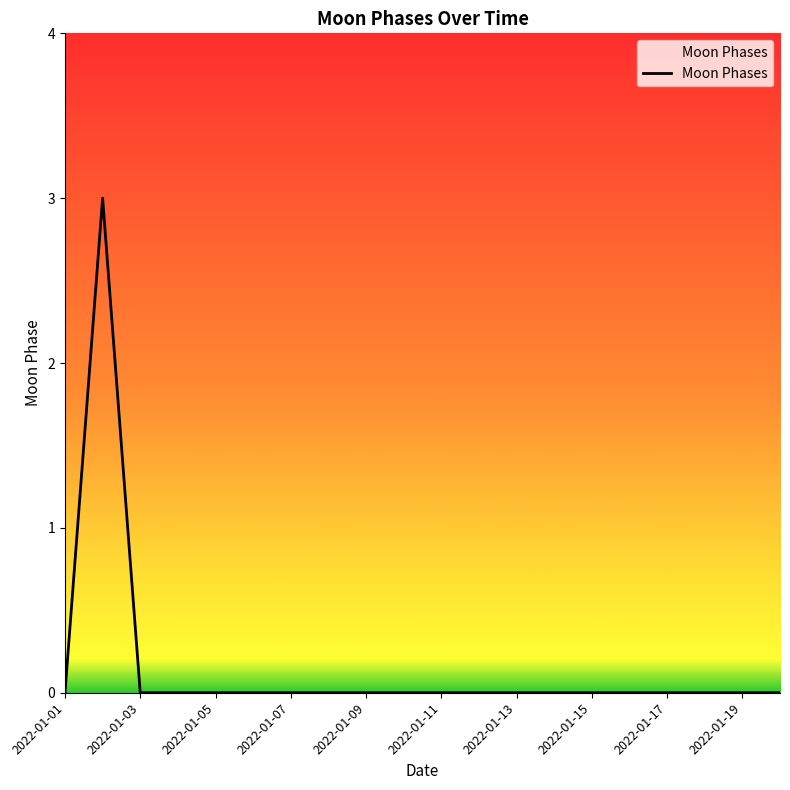

What is the maximum value shown in the chart?

3